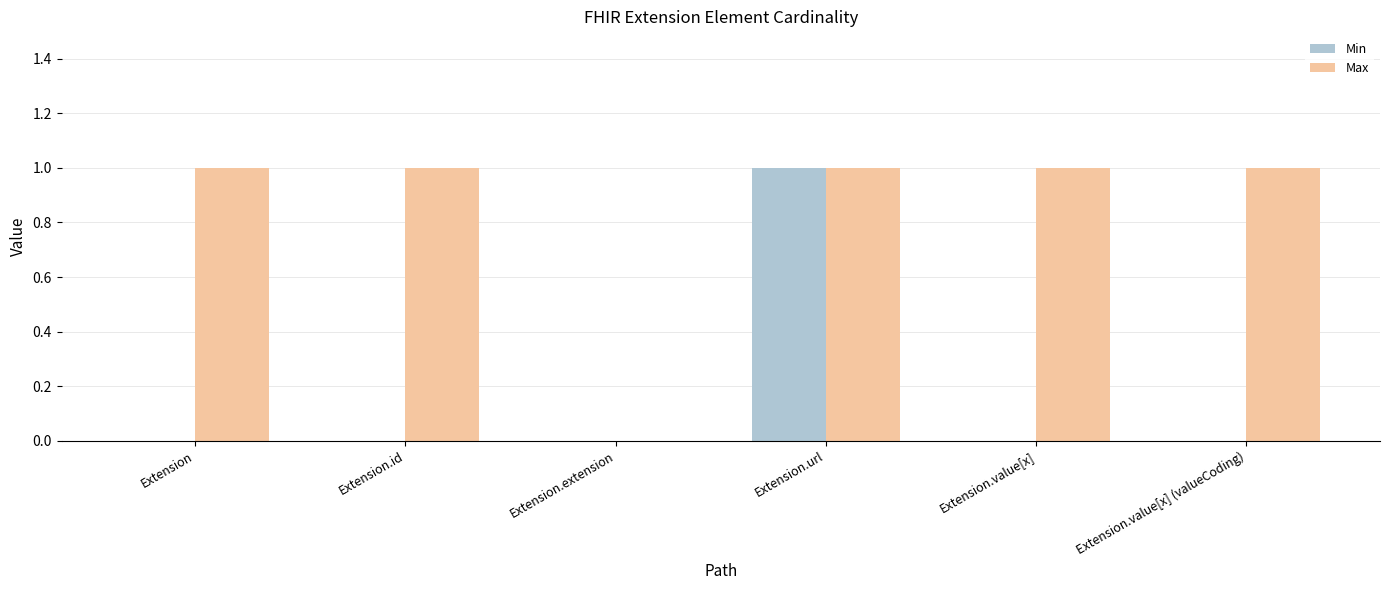

The Min series shows 2 at Extension.url. True or false?

False